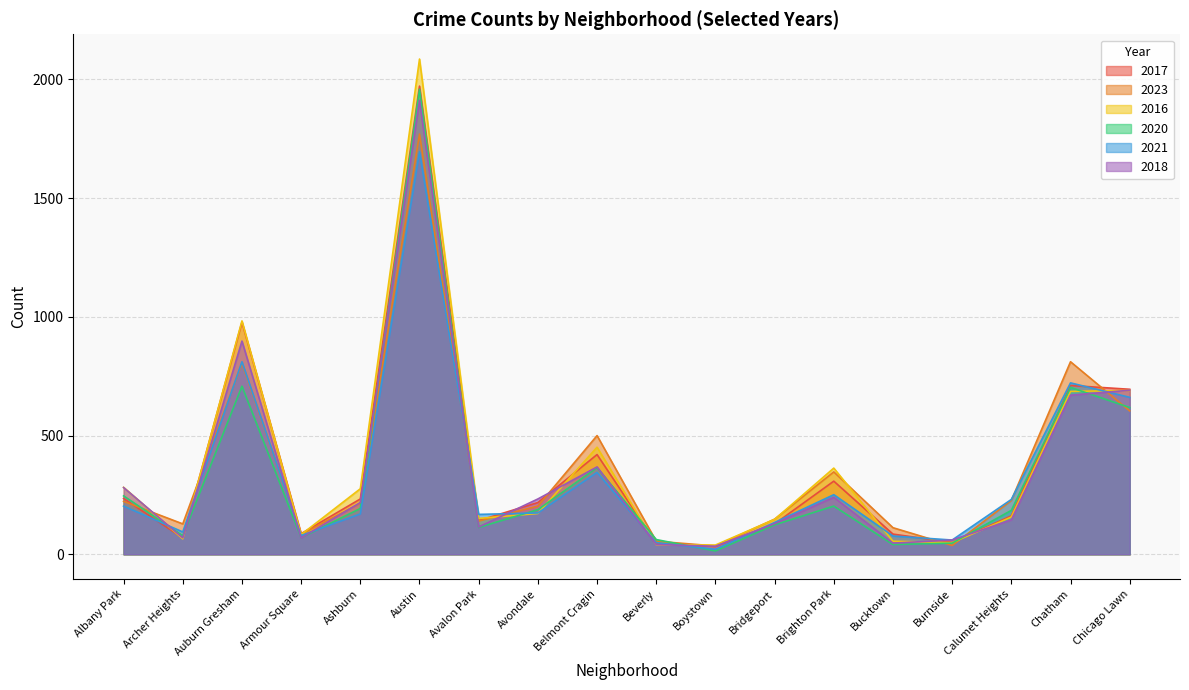

Which series changed the most between Belmont Cragin and Beverly?

2023